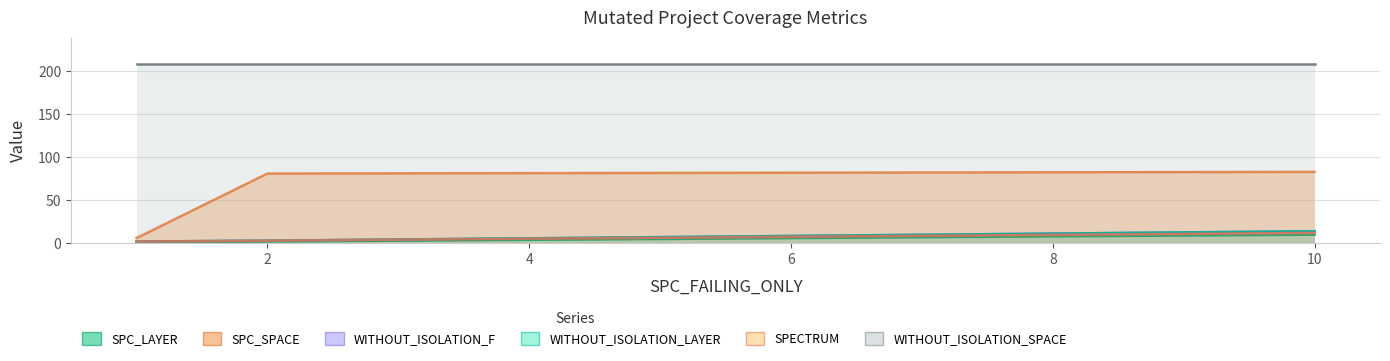

Which series has the widest spread of values?

SPC_LAYER